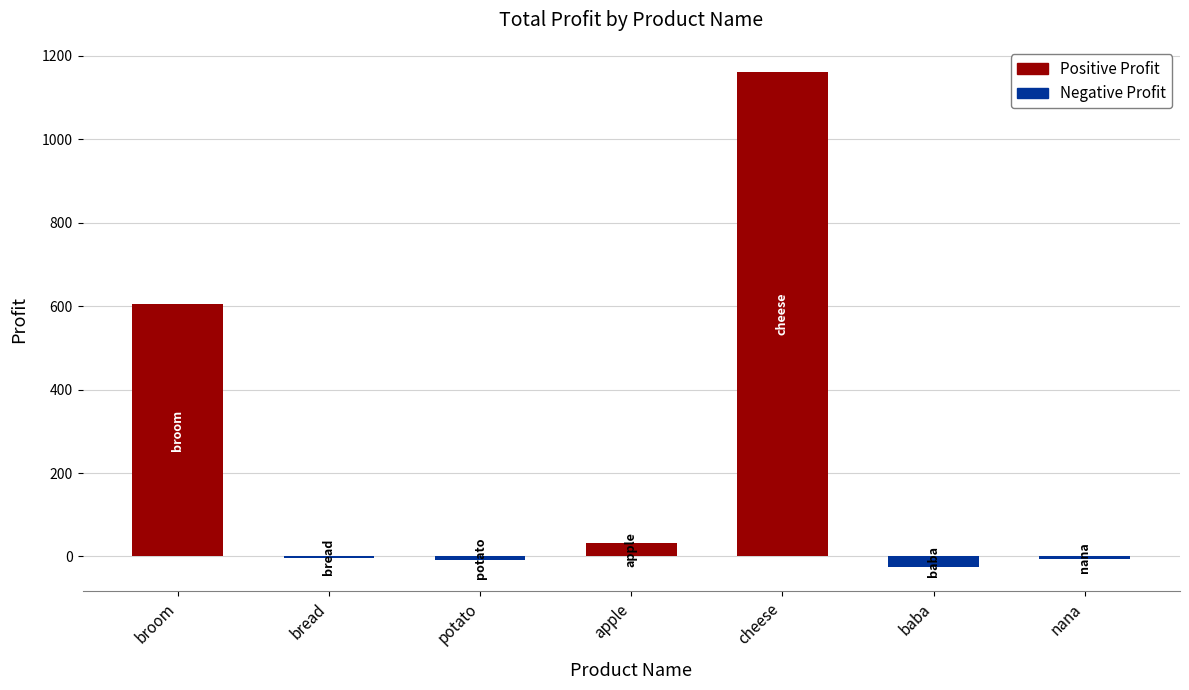

What is the greatest value displayed?

1162.0